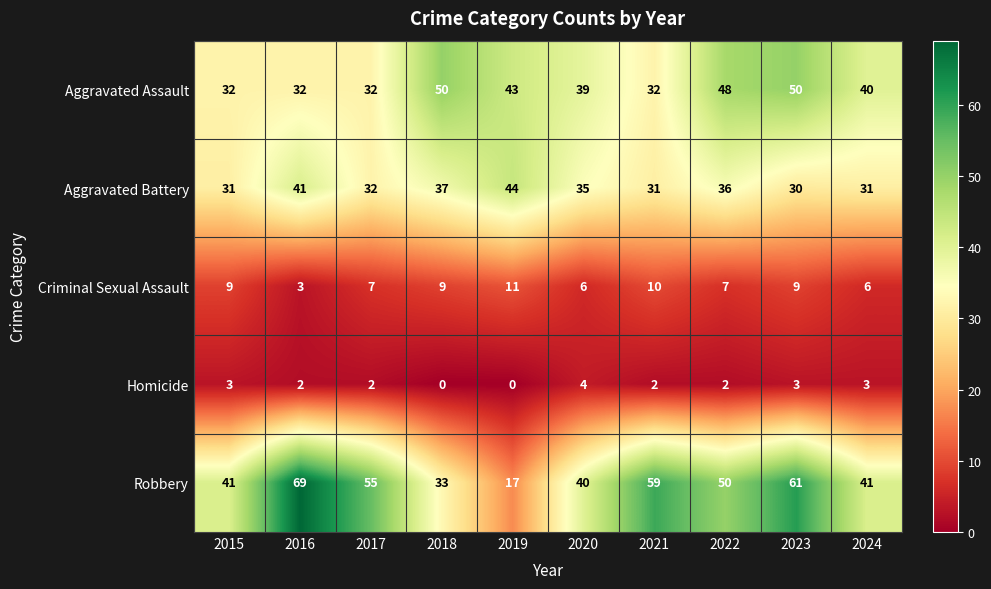

At how many categories does at least one series exceed 14?

10